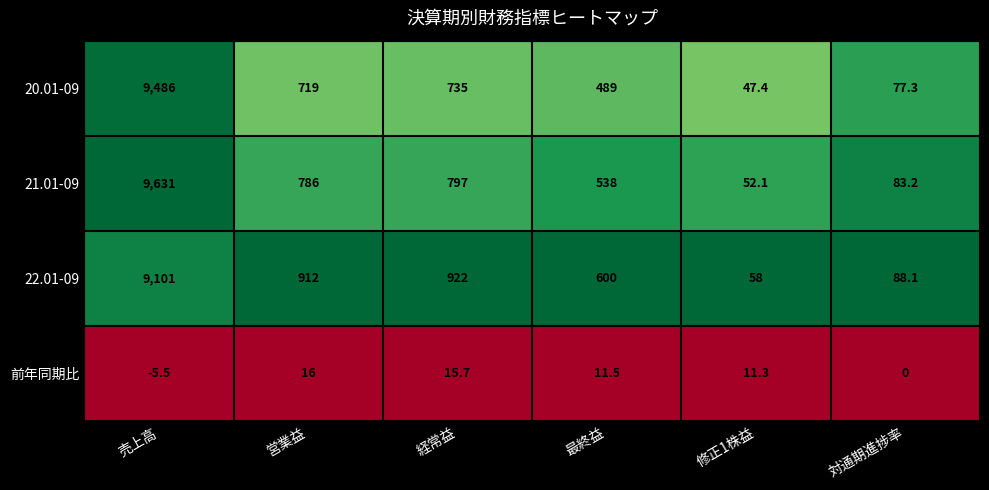

What is the total value across all series at 対通期進捗率?

248.6